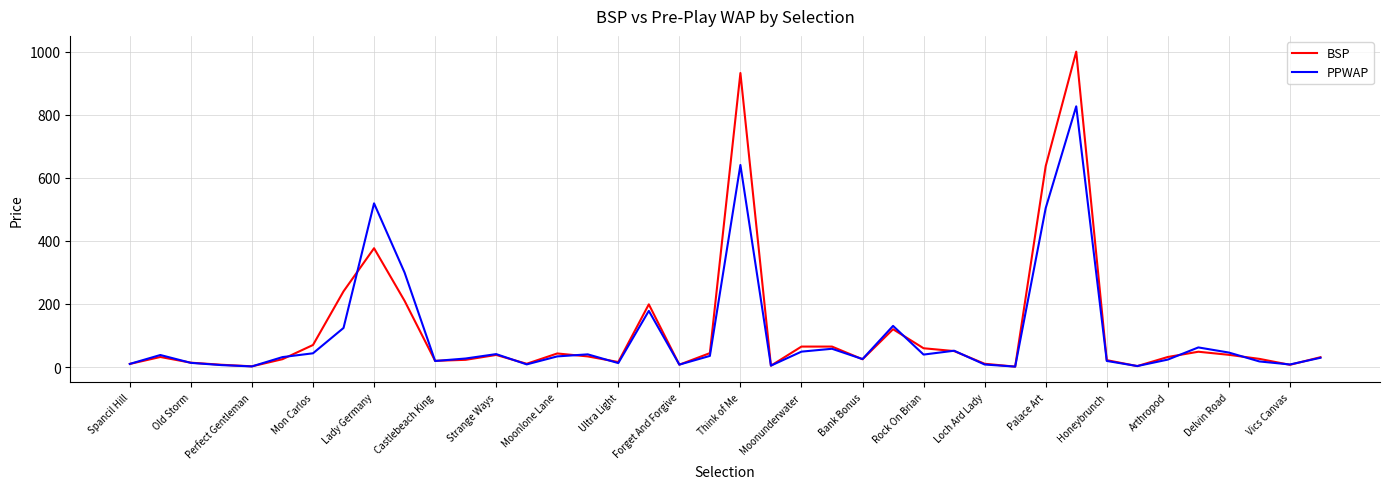

What is the maximum value shown in the chart?

1000.0